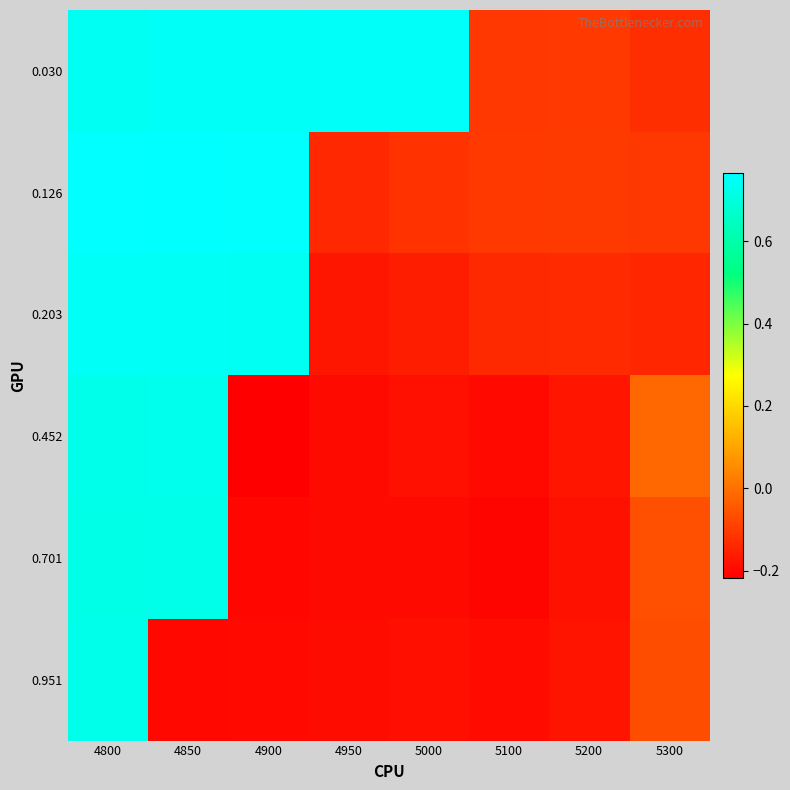

At how many categories does at least one series exceed 0?

5